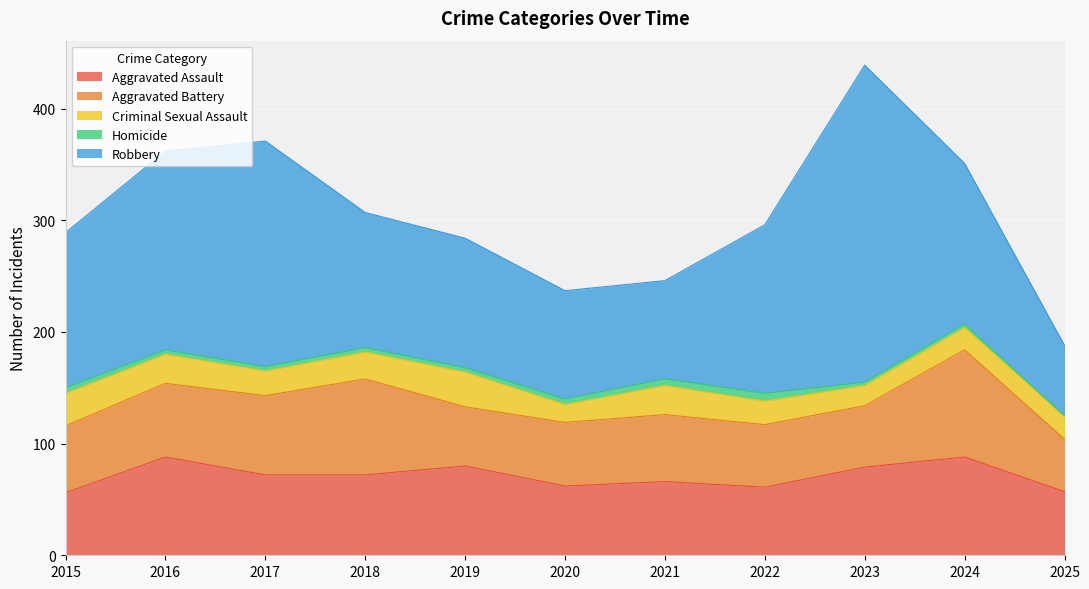

At which category is the sum across all series the highest?

2023